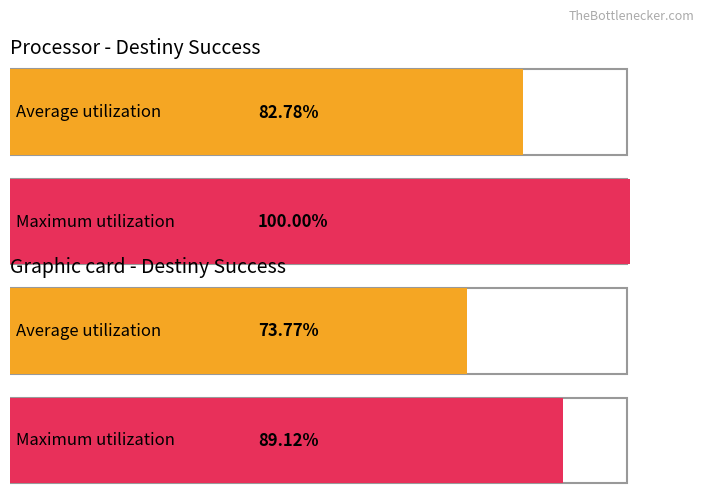

What are all the series names shown in the legend?

Average utilization, Maximum utilization